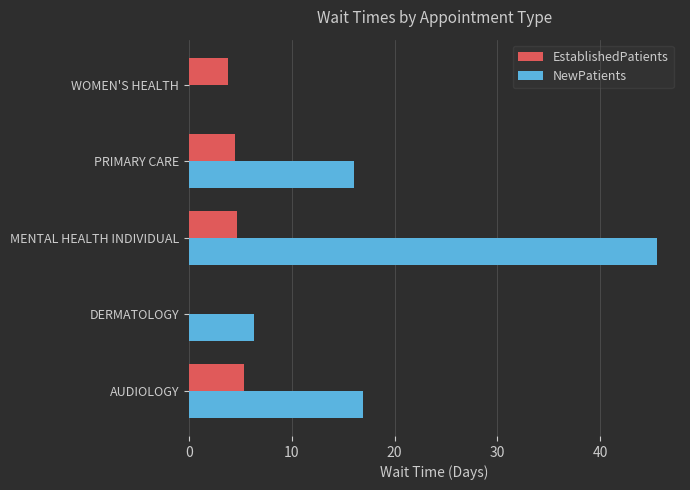

How many values in the NewPatients series exceed 16?

3